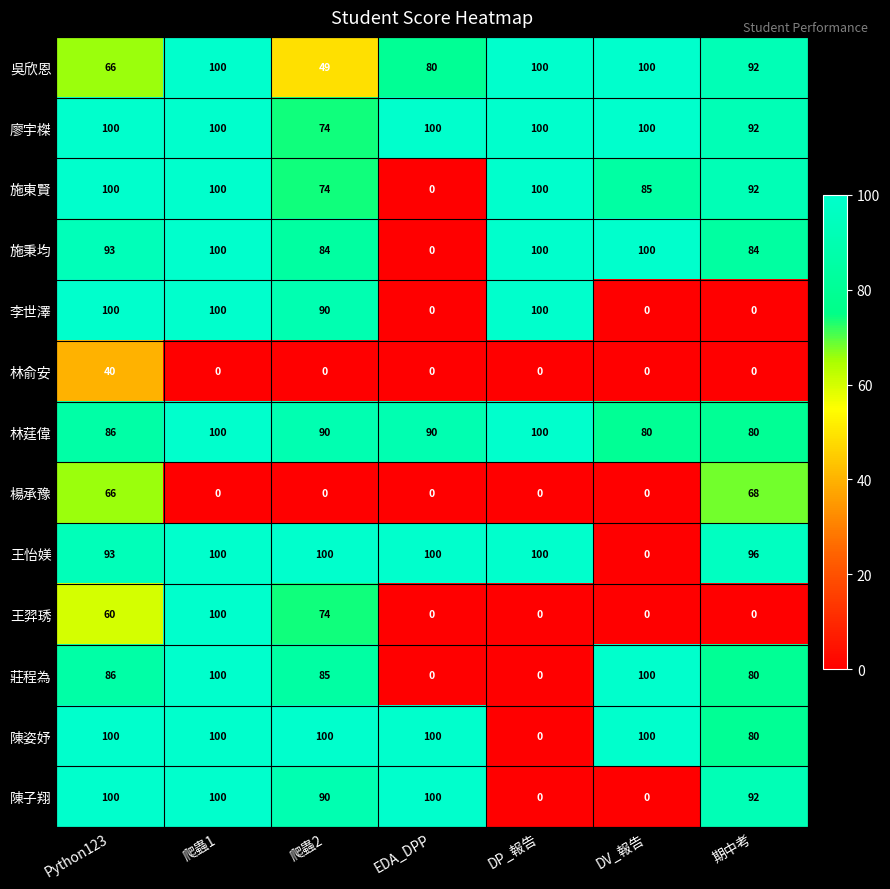

True or false: 王怡媄 has a value of -64 at DV_報告.

False